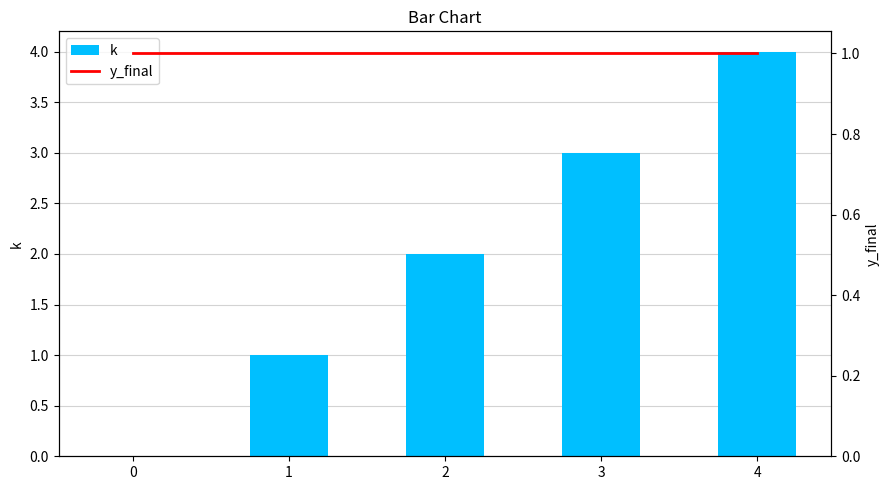

Which series has the largest range (max minus min)?

k